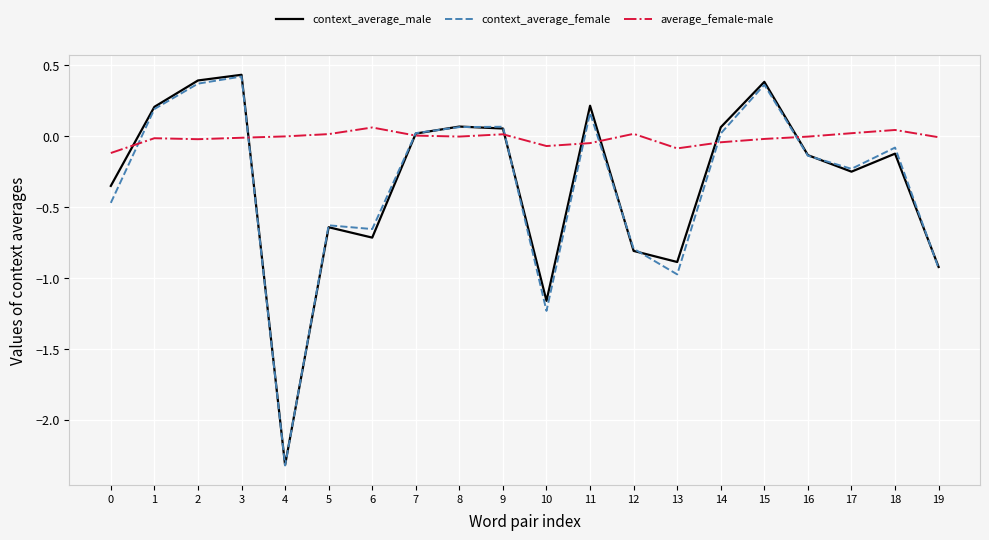

Which series changed the most between 15 and 16?

context_average_male